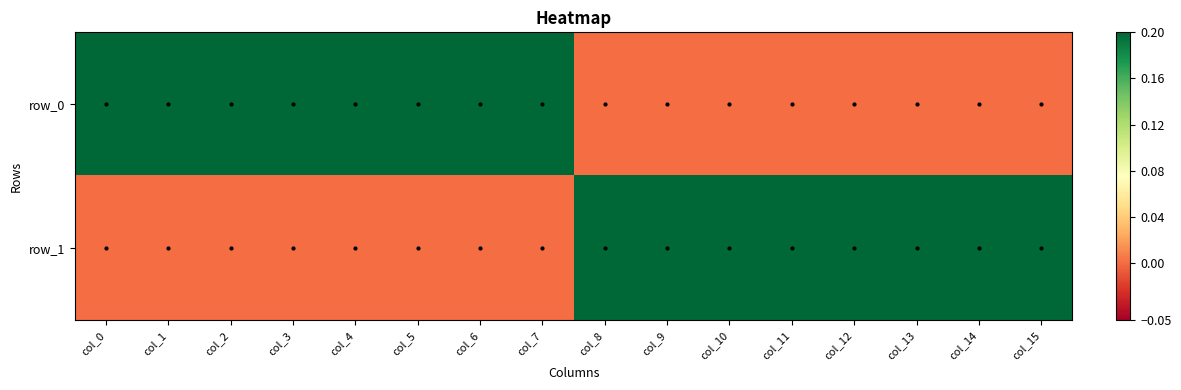

Reading left to right, what are all the values shown in this chart?

row_0: col_0=1	col_1=1	col_2=1	col_3=1	col_4=1	col_5=1	col_6=1	col_7=1	col_8=0	col_9=0	col_10=0	col_11=0	col_12=0	col_13=0	col_14=0	col_15=0
row_1: col_0=0	col_1=0	col_2=0	col_3=0	col_4=0	col_5=0	col_6=0	col_7=0	col_8=1	col_9=1	col_10=1	col_11=1	col_12=1	col_13=1	col_14=1	col_15=1